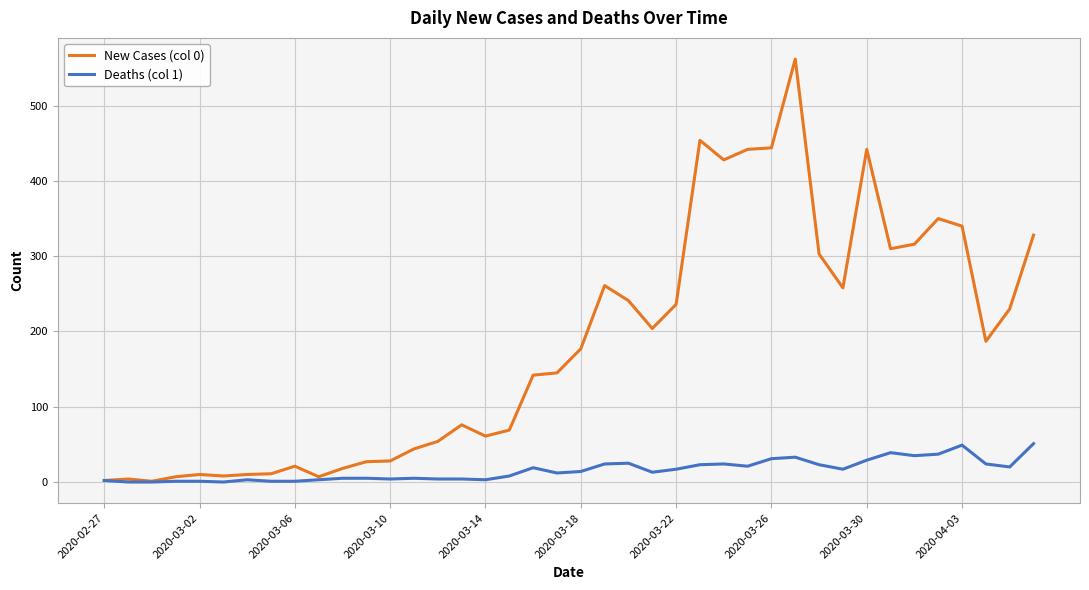

What are all the series names shown in the legend?

New Cases (col 0), Deaths (col 1)